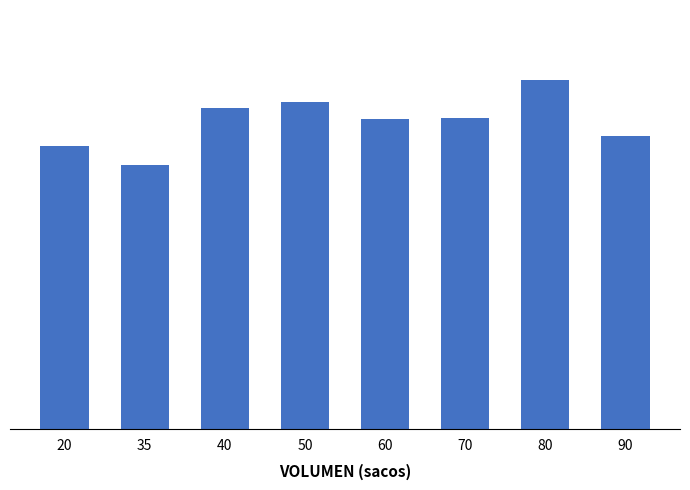

What value does the data have at 40, to the nearest 10?

34000